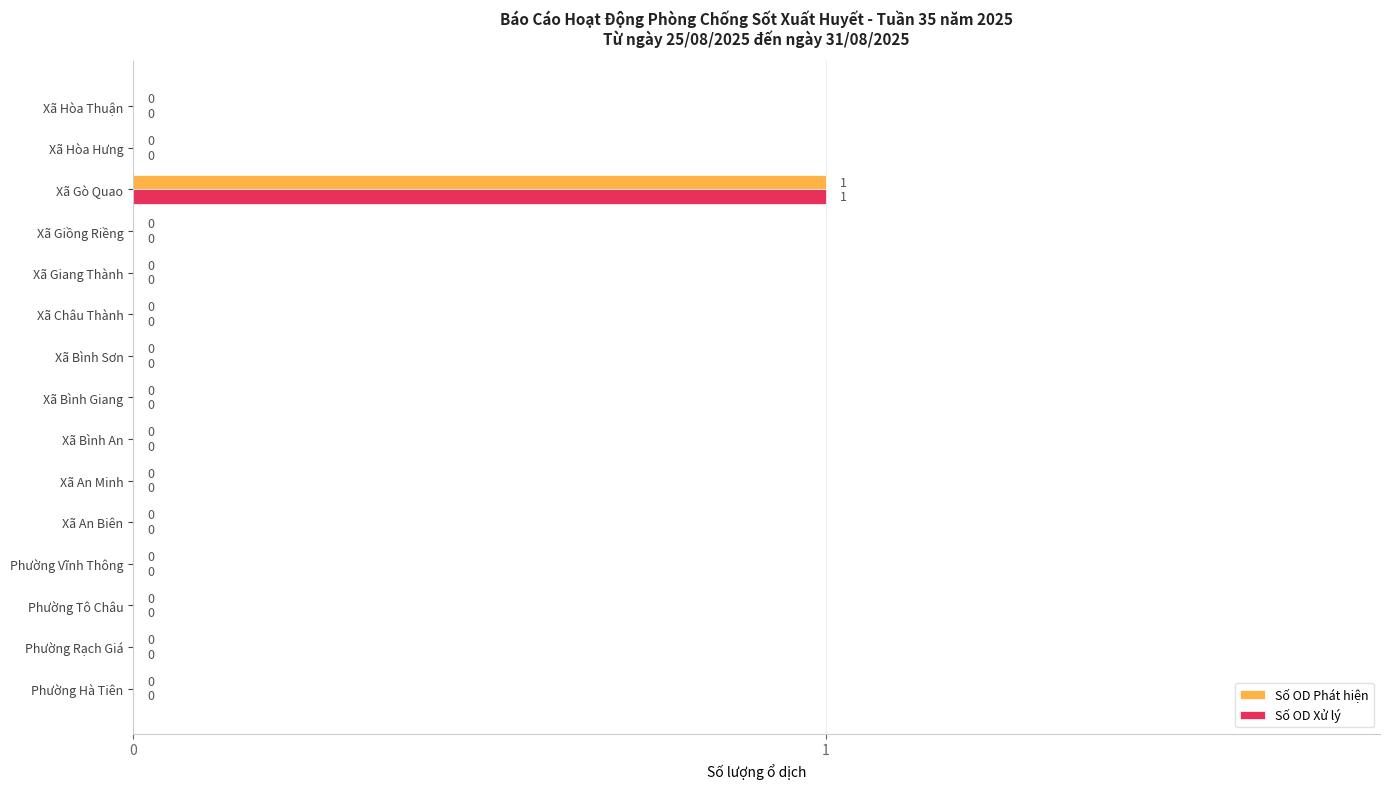

What are all the series names shown in the legend?

Số OD Phát hiện, Số OD Xử lý